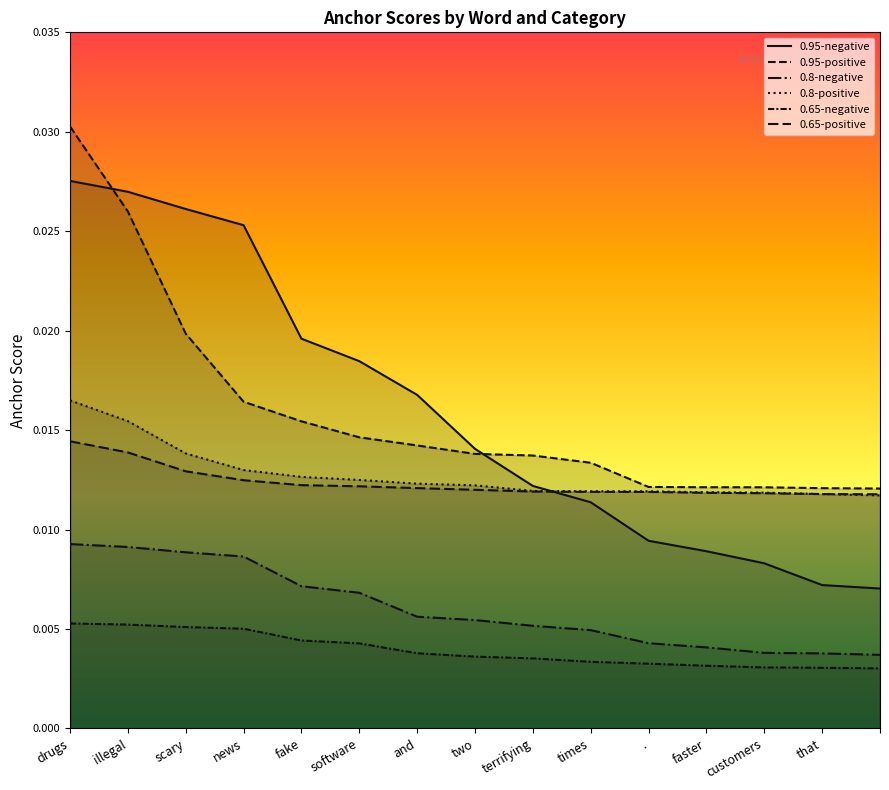

What position from the left is .?

11